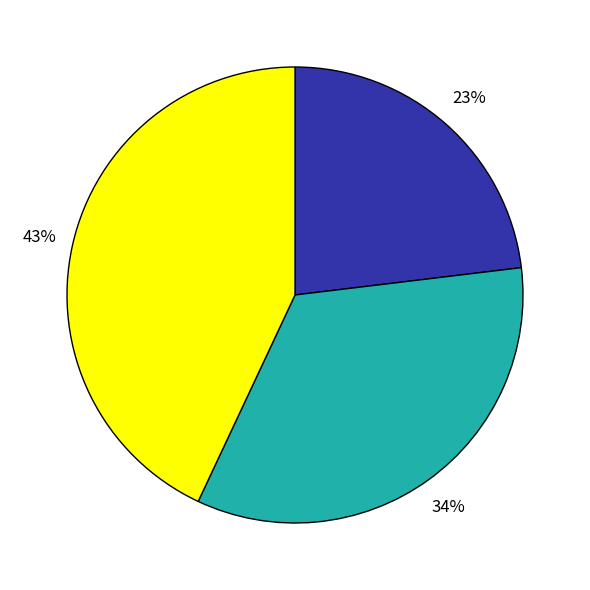

To the nearest percent, what is the difference between the largest and smallest slice percentages?

20%